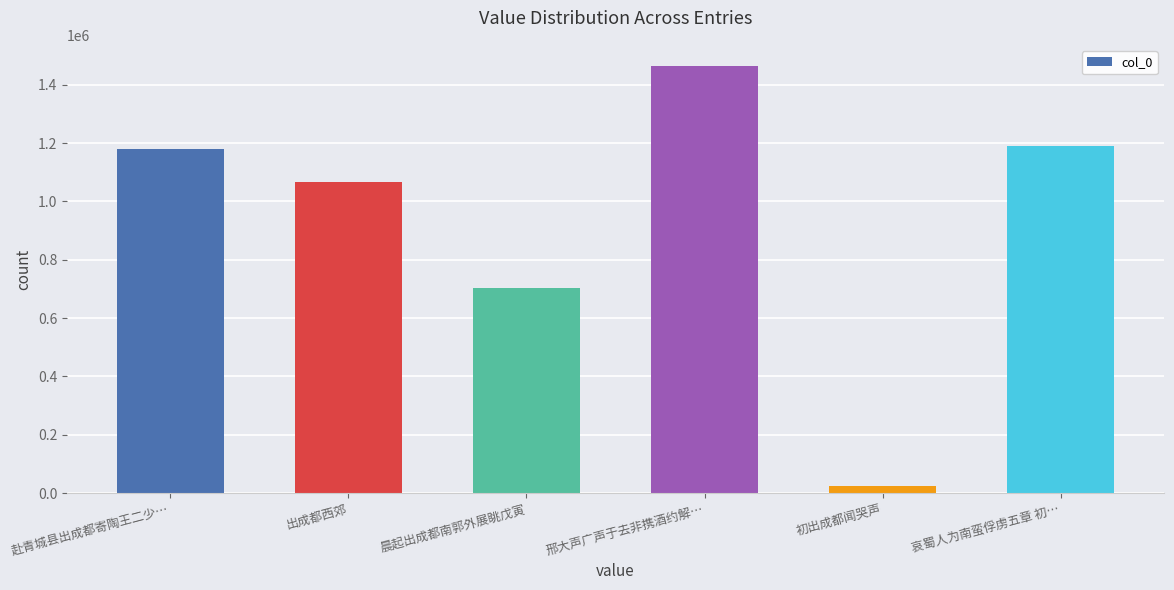

What is the sum of the values at 哀蜀人为南蛮俘虏五章 初… and 赴青城县出成都寄陶王二少…?

2372882